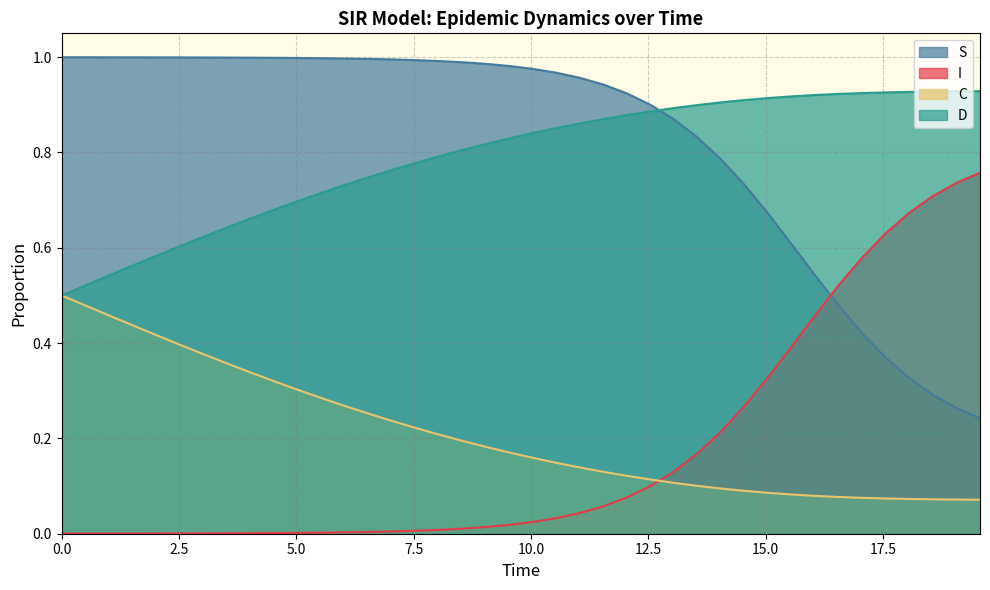

True or false: I and D intersect in this chart.

False